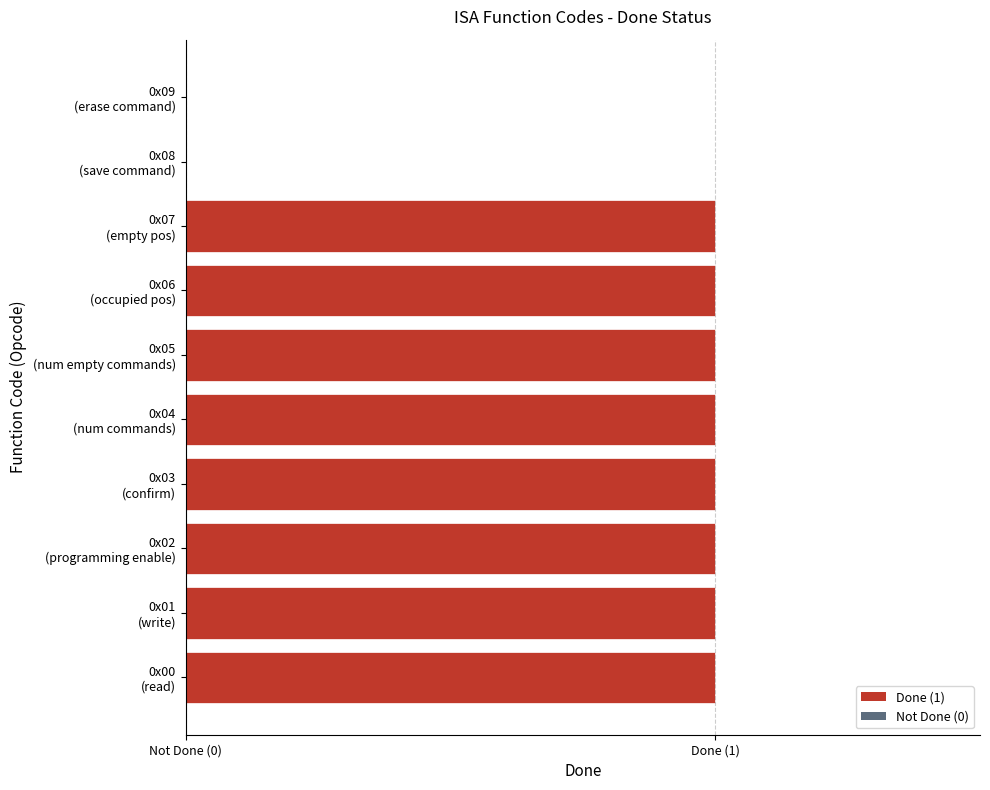

Are the bars horizontal?

Yes